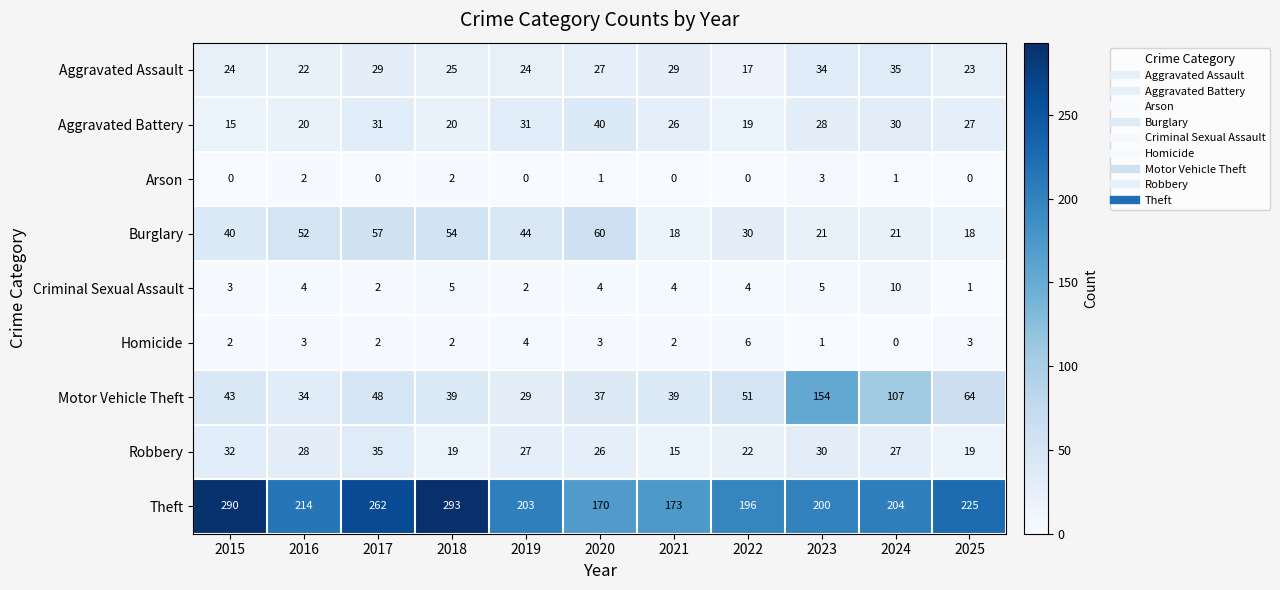

Rank the series at 2023 from lowest to highest value.

Homicide, Arson, Criminal Sexual Assault, Burglary, Aggravated Battery, Robbery, Aggravated Assault, Motor Vehicle Theft, Theft